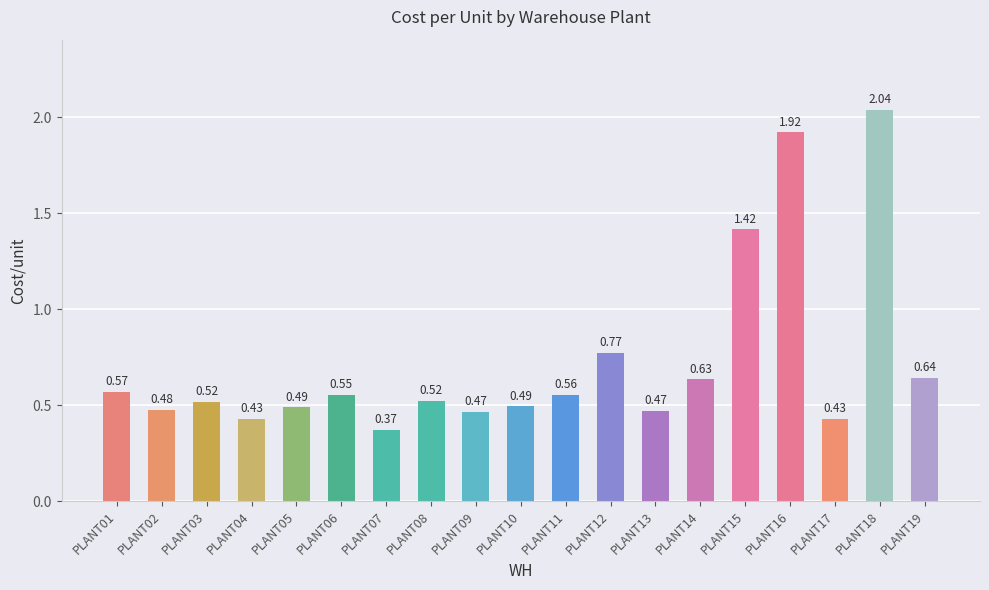

What is the difference between the values at PLANT04 and PLANT12?

0.3